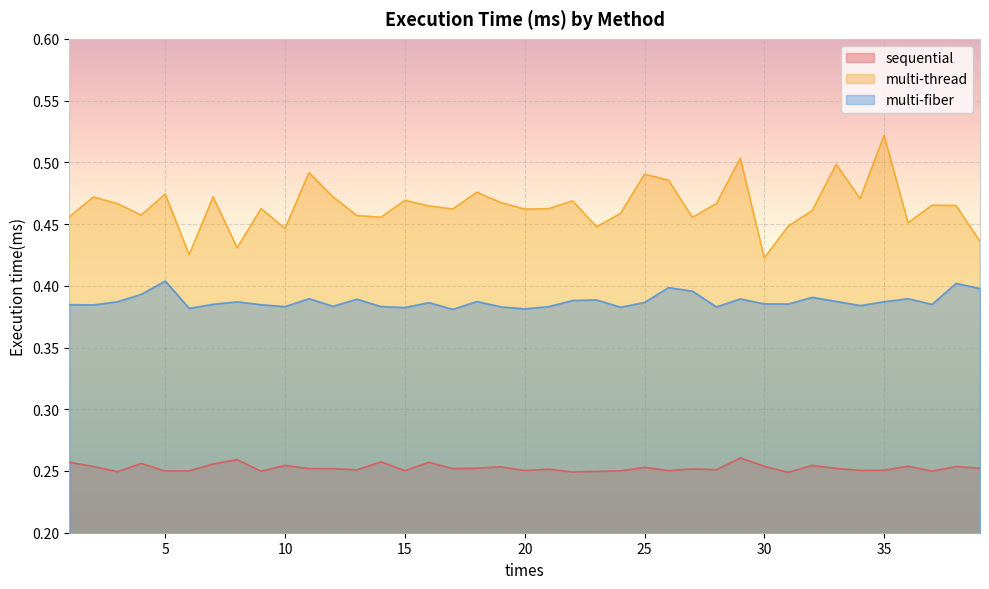

Does the chart display data point markers on the line(s)?

No